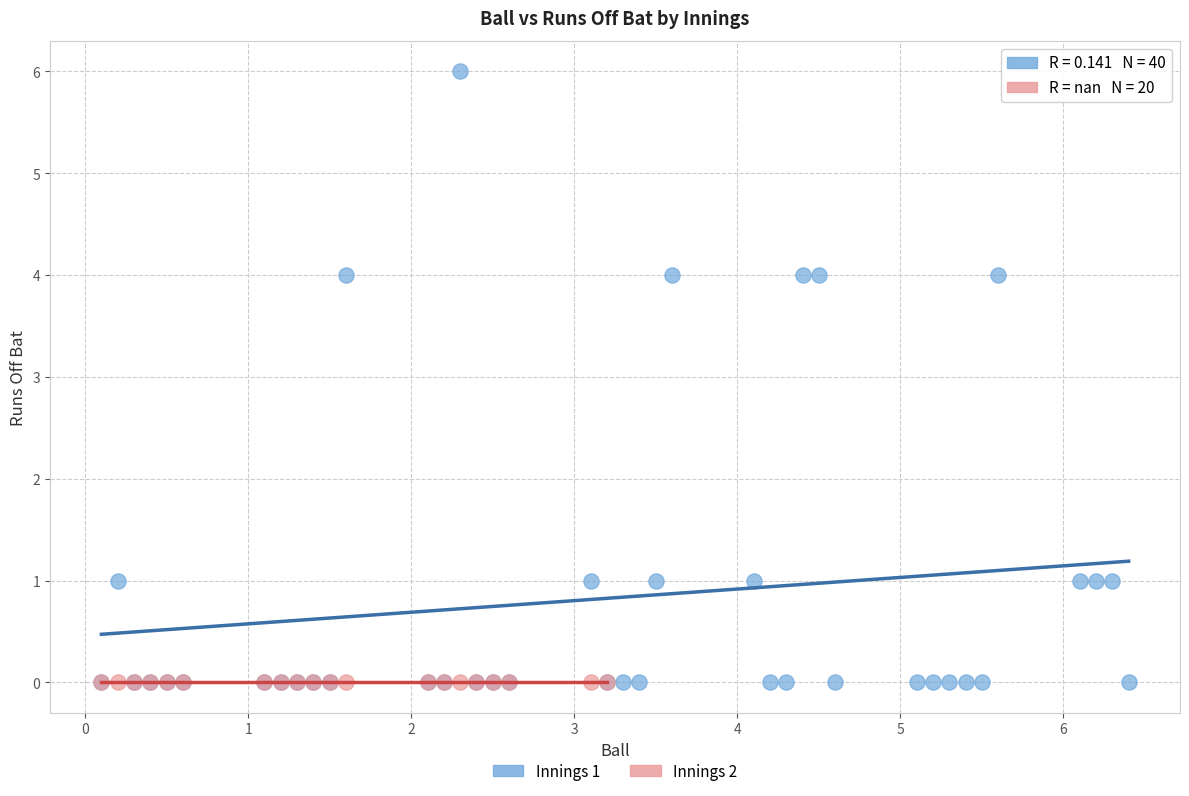

Which series reaches the maximum Y coordinate?

Innings 1